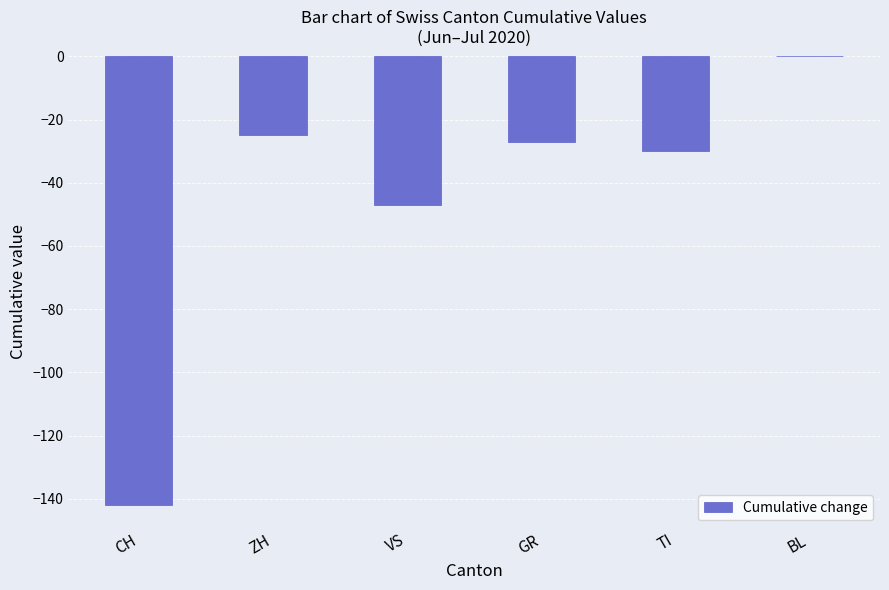

Read the value at CH, to the nearest 50.

-150